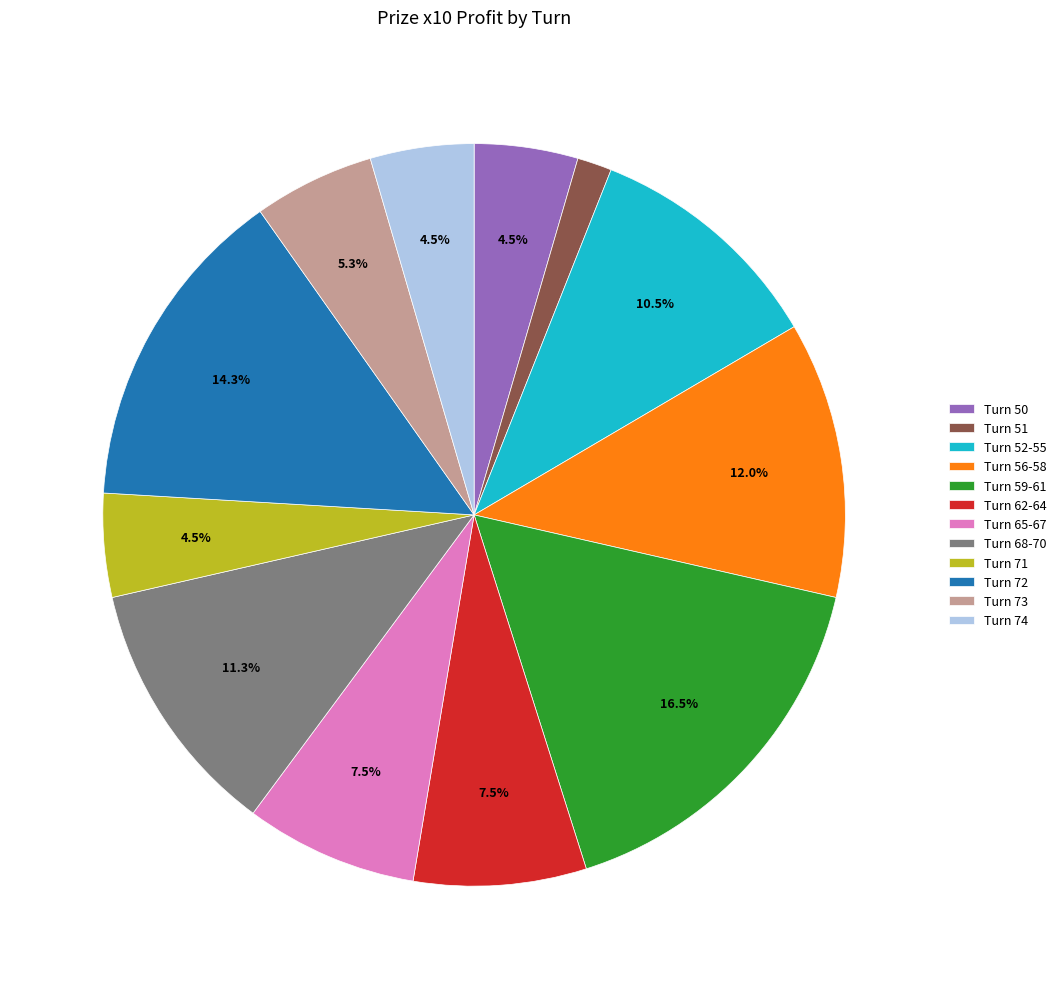

Is there any slice that represents more than half of the pie?

No